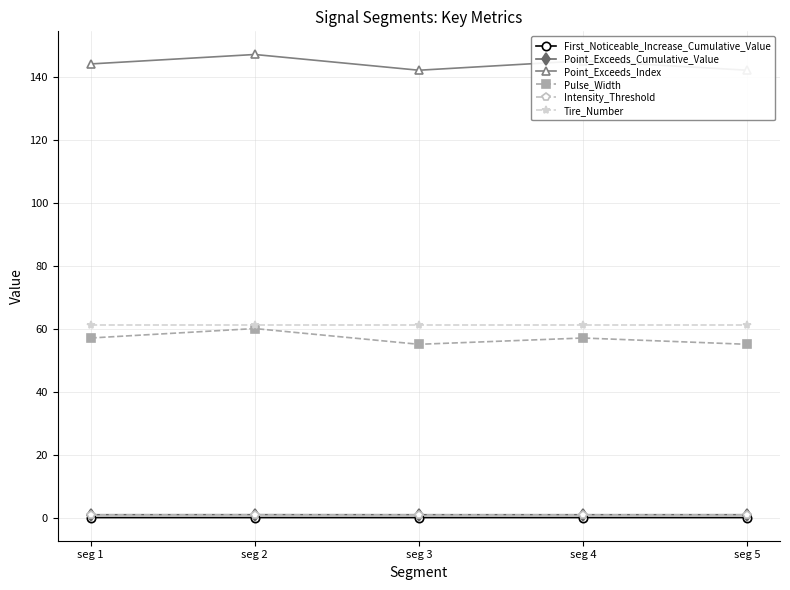

True or false: Tire_Number and Point_Exceeds_Cumulative_Value intersect in this chart.

False